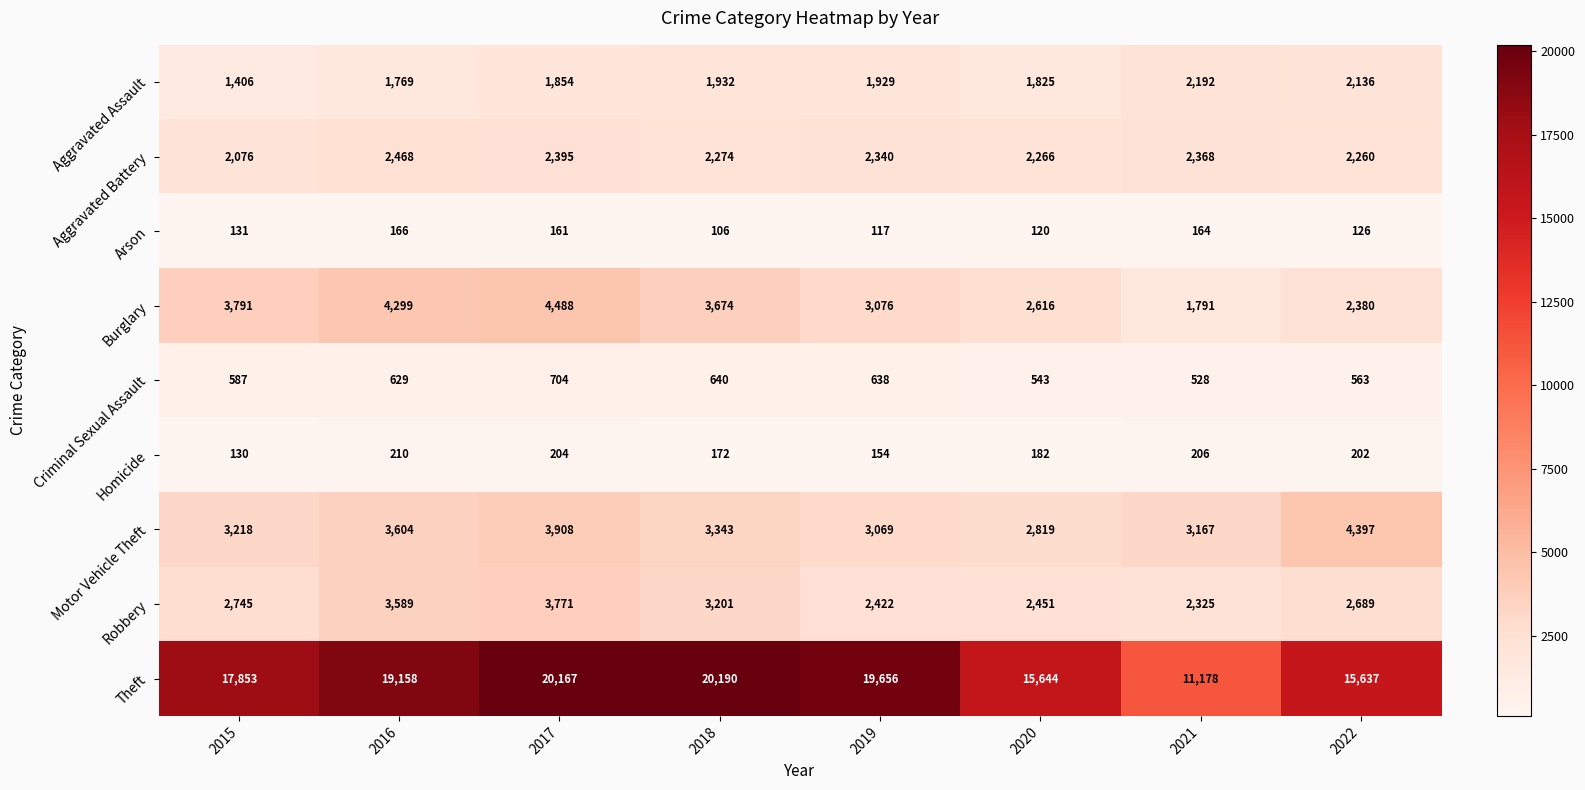

What is the total value across all series at 2022?

30390